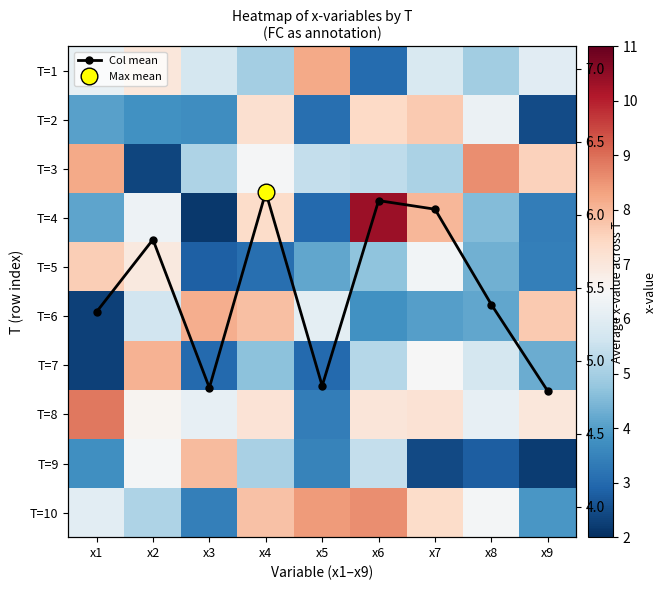

Is it true that T=3 equals 2.9 at x3?

False